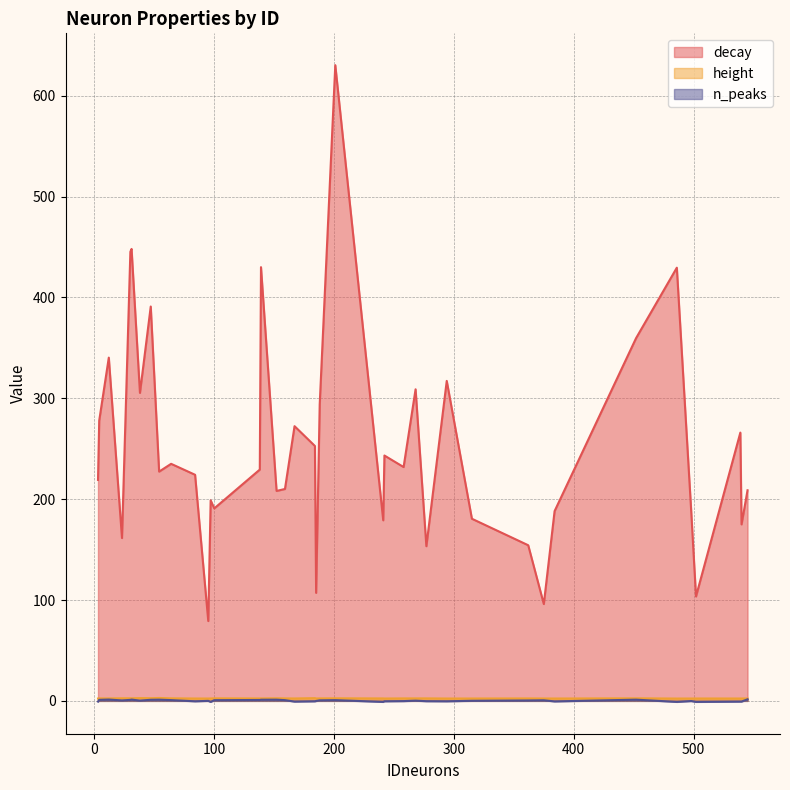

What is the highest value of the decay series?

630.3